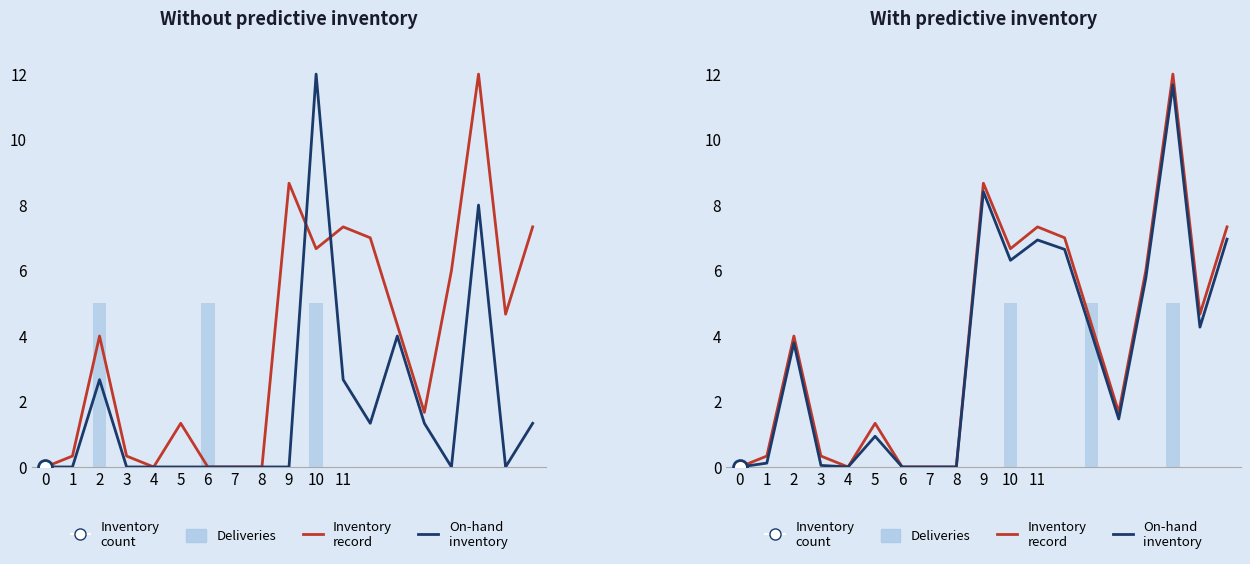

Reading left to right, list all the values displayed in this chart.

Inventory record: 0.0	0.3	4.0	0.3	0.0	1.3	0.0	0.0	0.0	8.7	6.7	7.3	7.0	4.3	1.7	6.0	12.0	4.7	7.3
On-hand inventory: 0.0	0.1	3.8	0.0	0.0	0.9	0.0	0.0	0.0	8.4	6.3	6.9	6.6	4.1	1.5	5.8	11.7	4.3	7.0